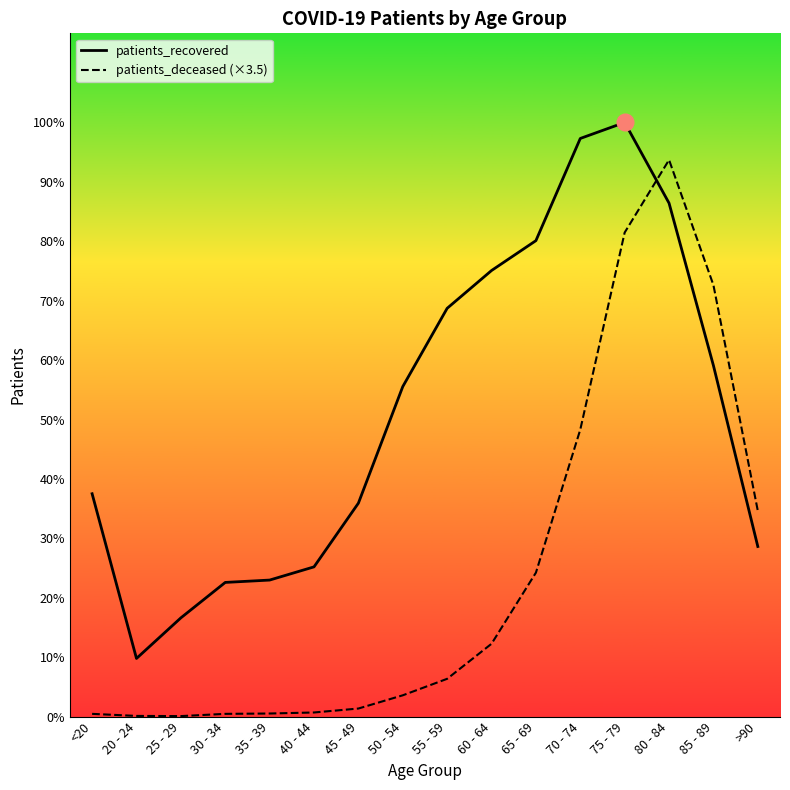

Count the number of categories in the chart.

16